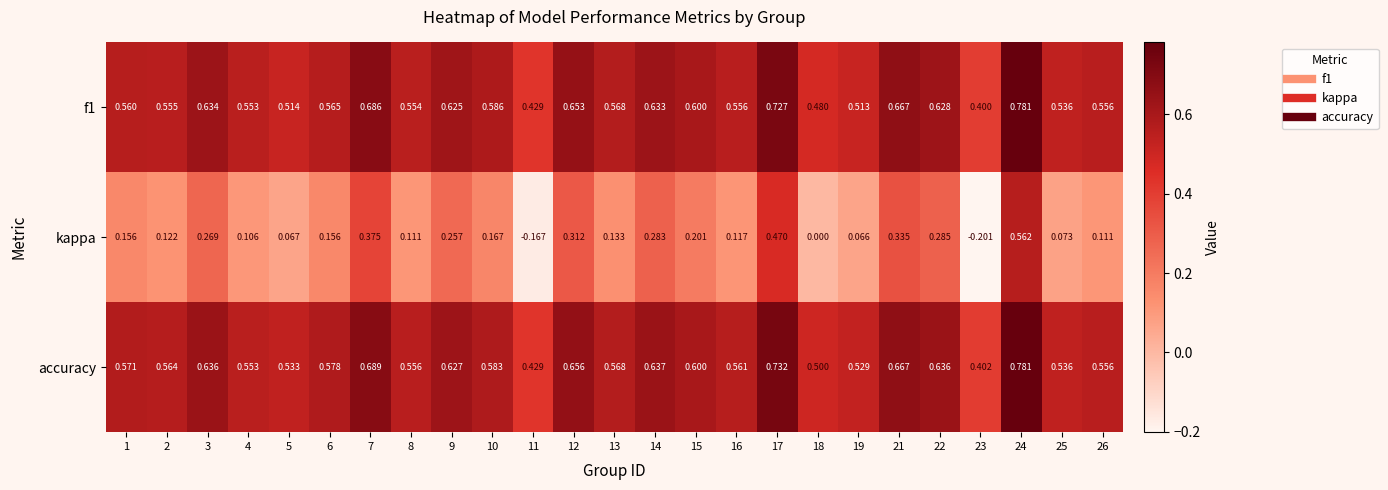

Is the value of accuracy at 8 greater than the value of f1 at 5?

Yes